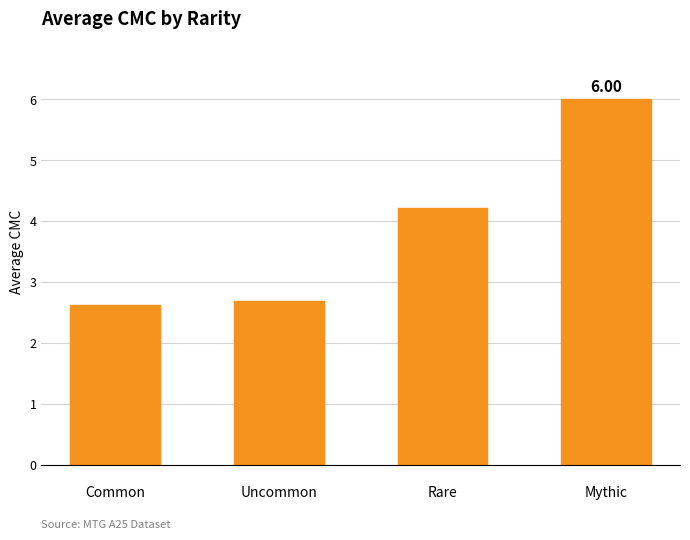

List the labels in order of value, smallest first.


Common, 
Uncommon, 
Rare, 
Mythic